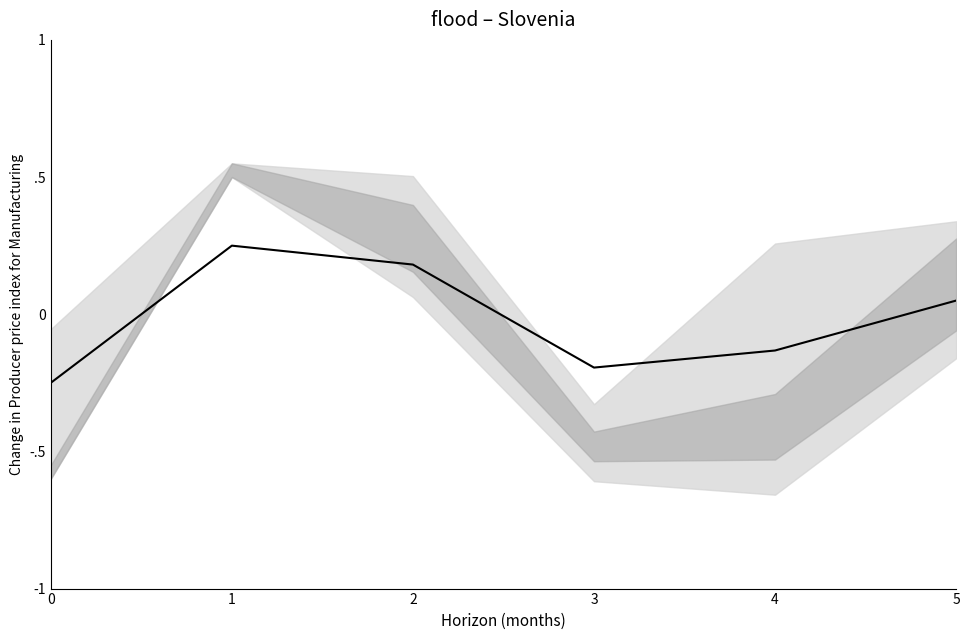

How many points are lower than both their immediate neighbors (excluding endpoints)?

1